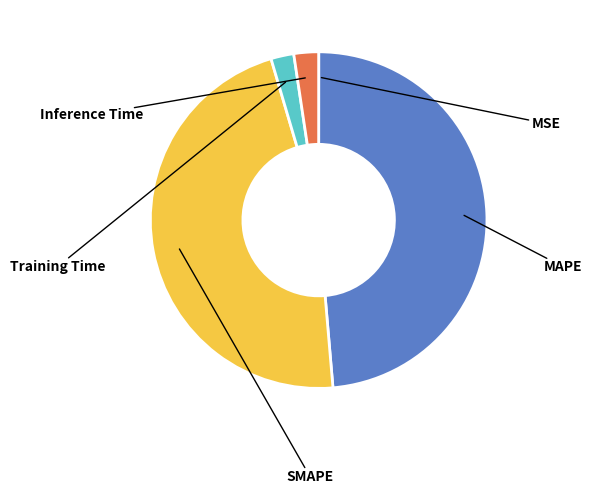

Does any single category account for the majority?

No